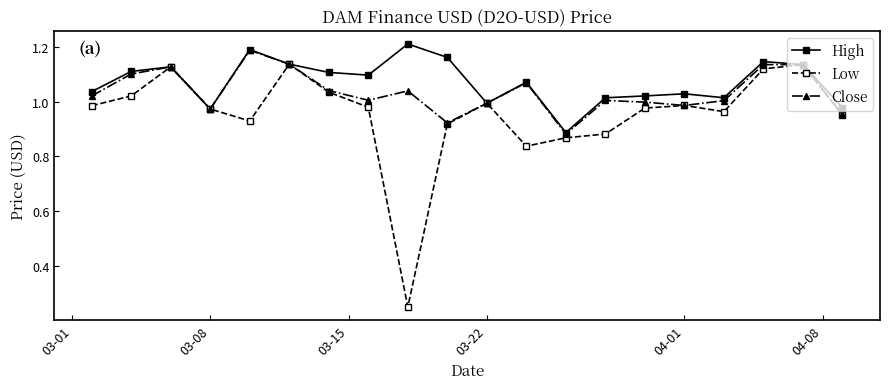

Rank the series by their average value, from lowest to highest.

Low, Close, High